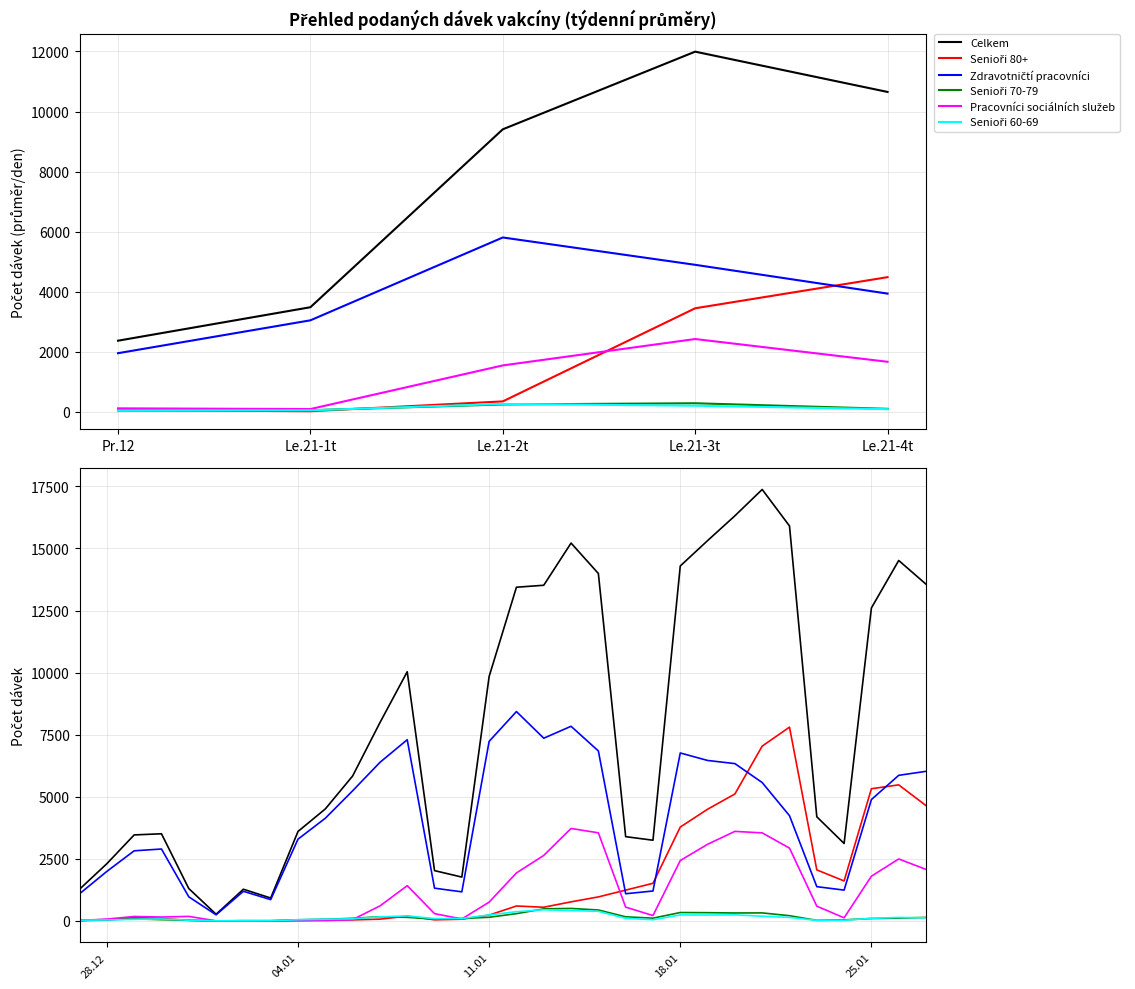

What is the value of the Celkem point at the 14th from the left?

2026